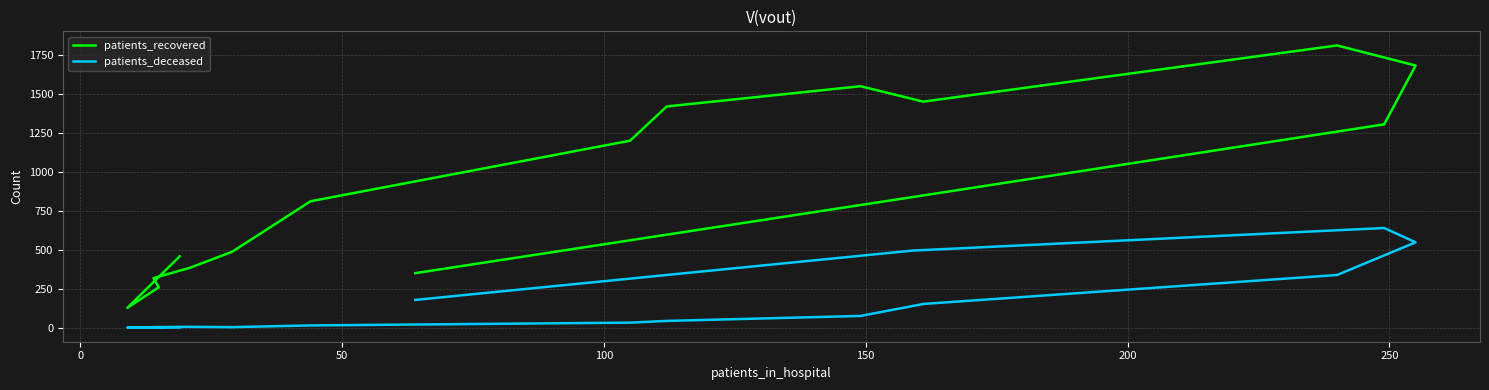

Rank the series by their average value, from highest to lowest.

patients_recovered, patients_deceased